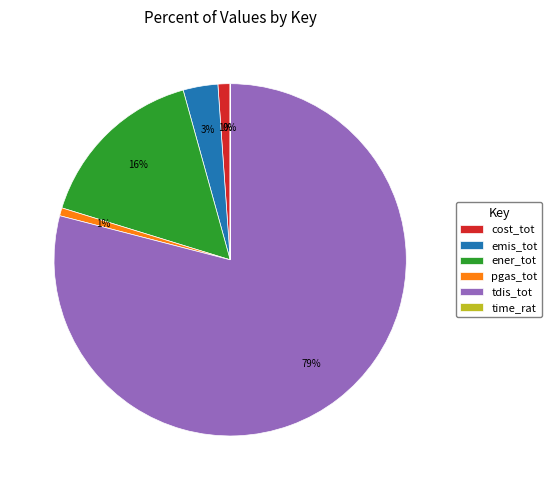

To the nearest percent, what is the average slice percentage?

17%